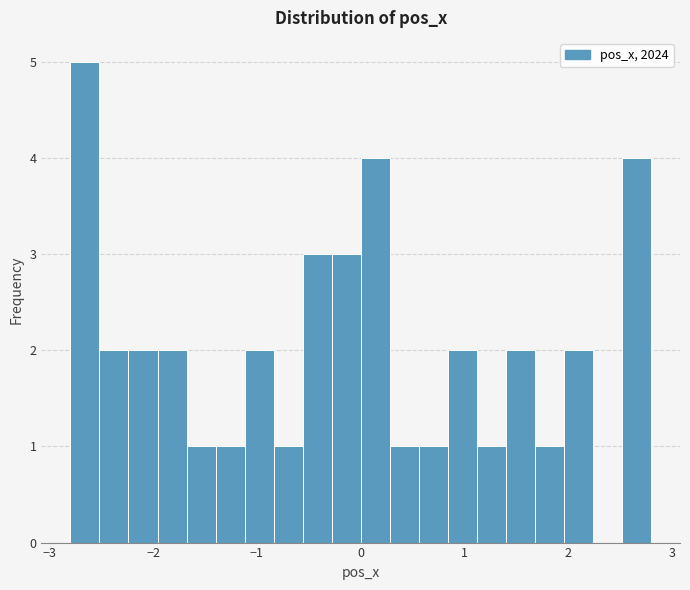

Around what value on the x-axis is the tallest bar? Give the approximate position of its centre, as read against the axis.

-2.7